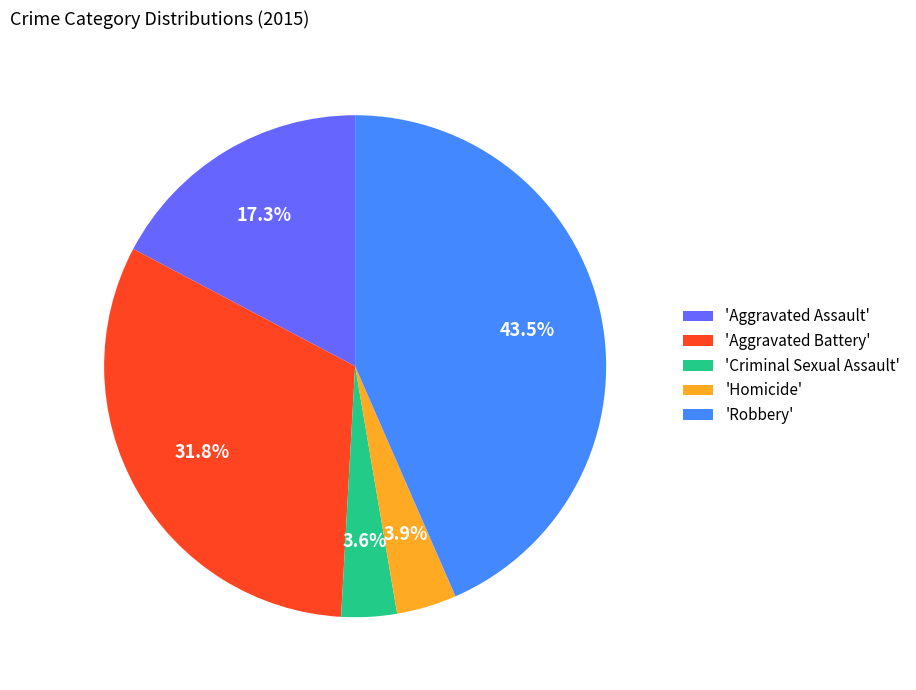

Does any single category account for the majority?

No